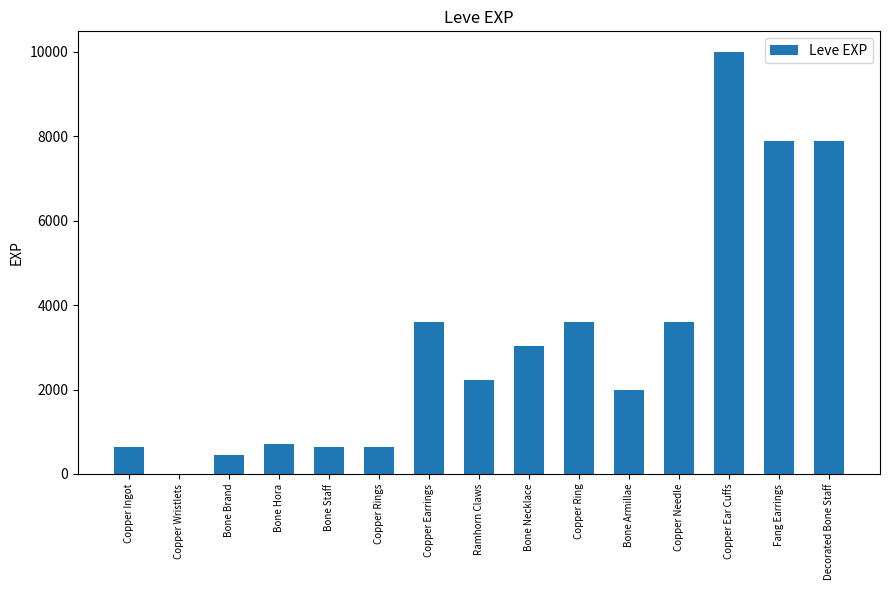

What is the approximate value at Copper Needle, to the nearest 50?

3600